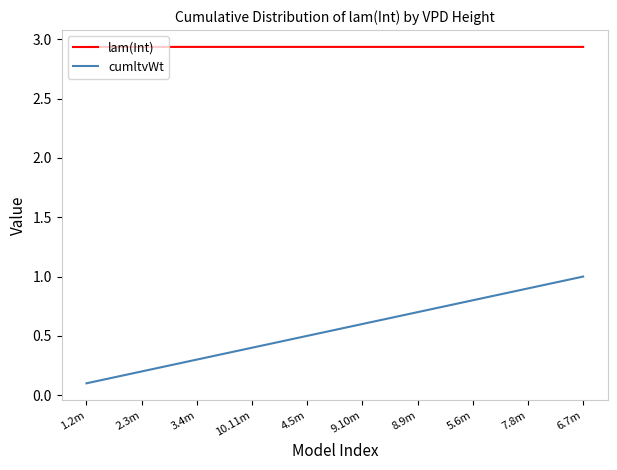

At how many categories does at least one series exceed 2?

10